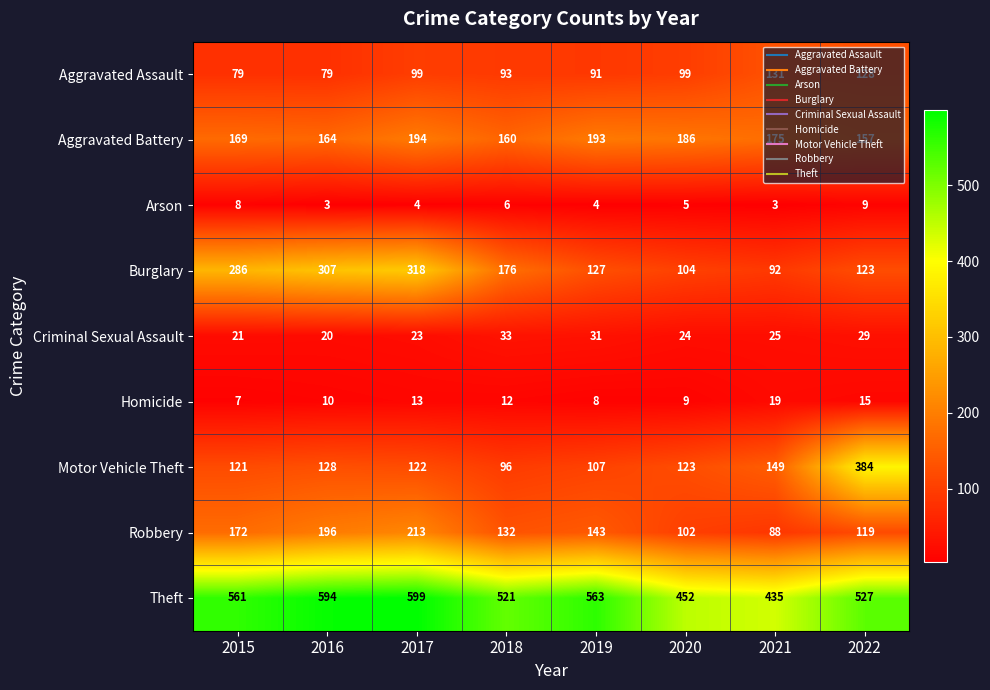

Where is Robbery nearest to the value 150?

2019